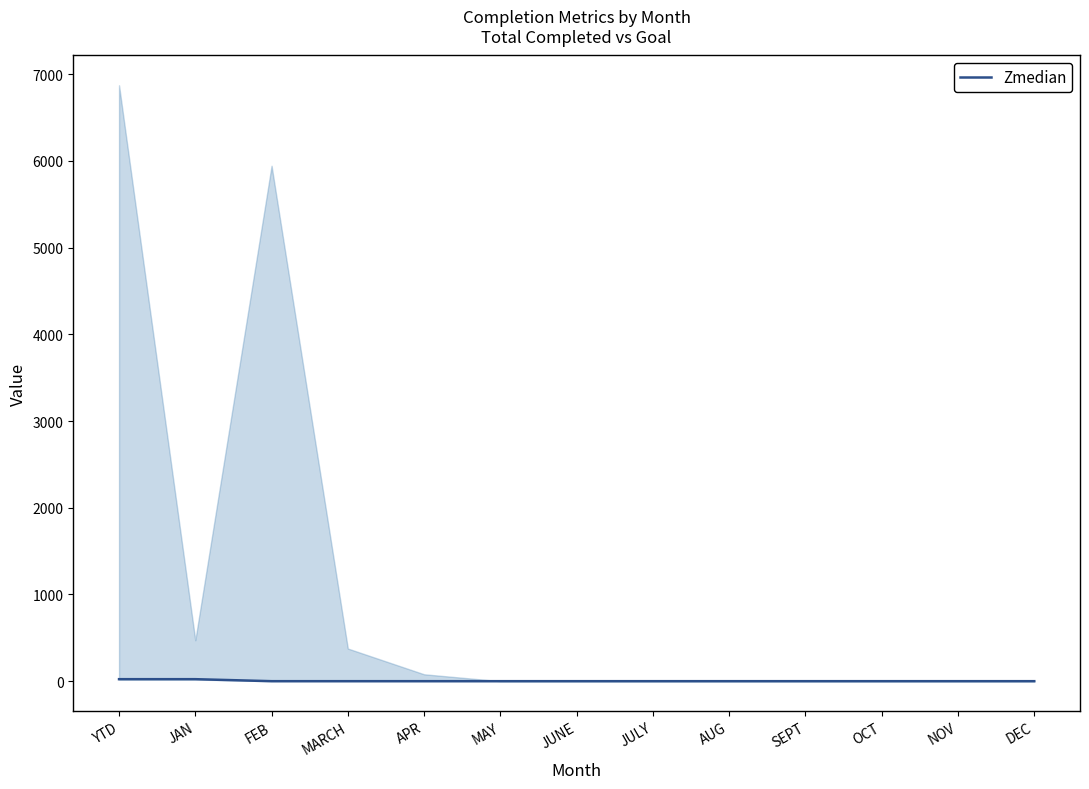

At which label is the value closest to 11?

FEB